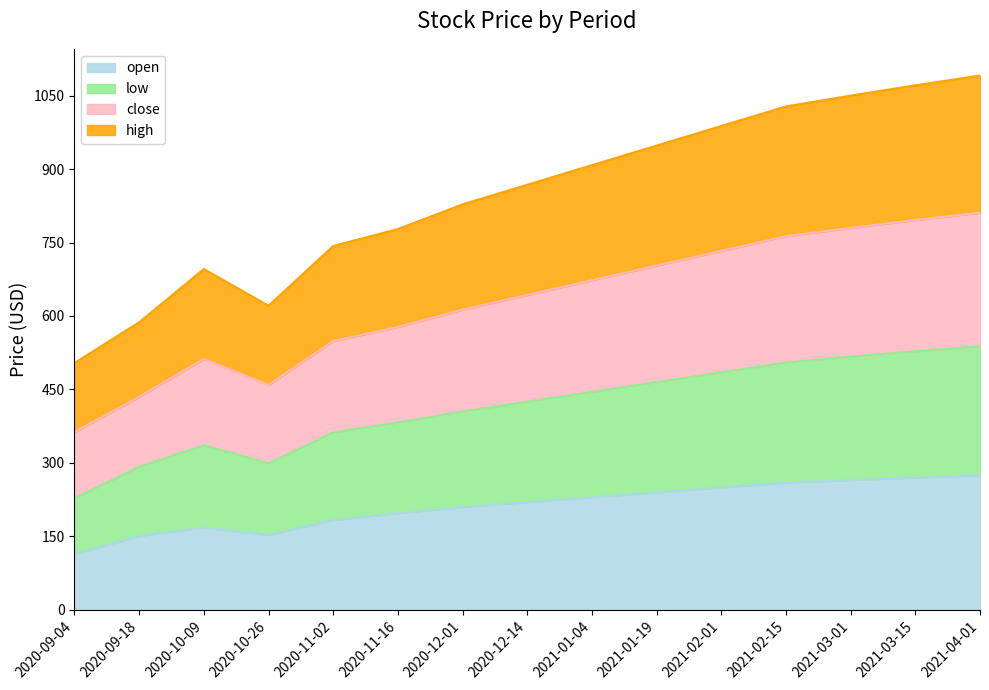

Where does the open series first go above 220?

2021-01-04